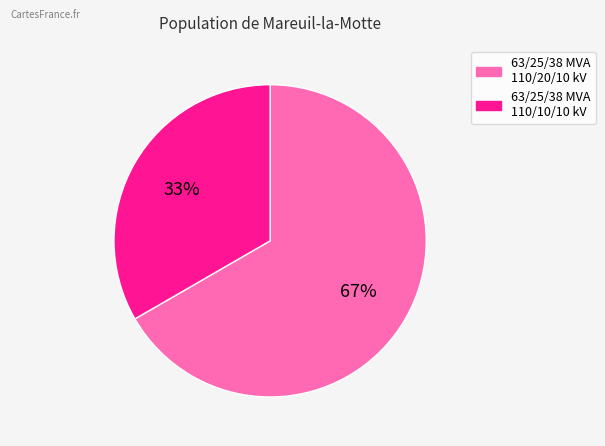

Does 63/25/38 MVA 110/10/10 kV represent more than half of the total?

No